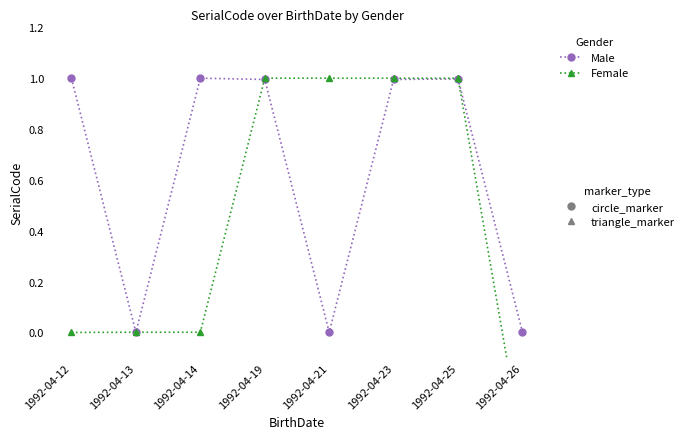

Where is Female nearest to the value 0?

1992-04-12